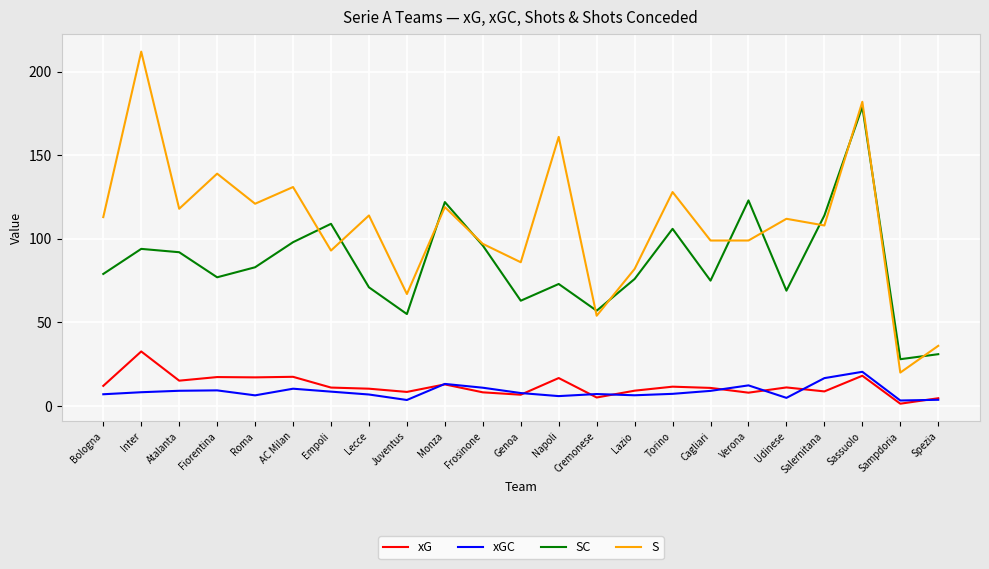

Where is the first local minimum for S?

Atalanta